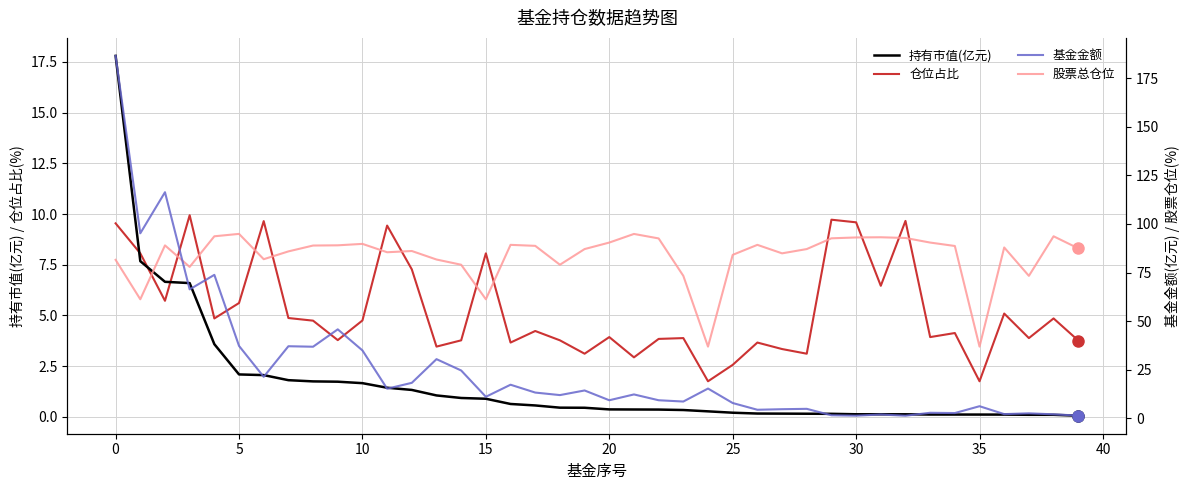

Which series has the largest total across all categories?

股票总仓位